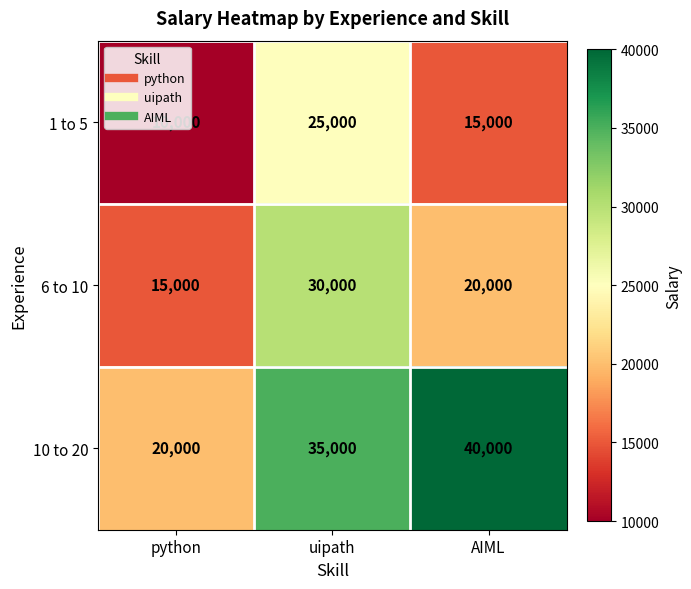

The value of 6 to 10 at AIML is 20000. True or false?

True